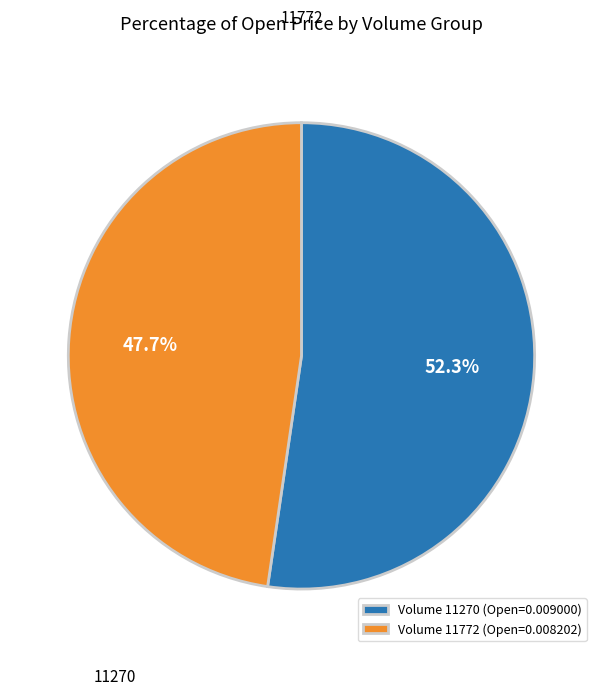

Rank the categories by value from lowest to highest.

Volume 11772 (Open=0.008202), Volume 11270 (Open=0.009000)